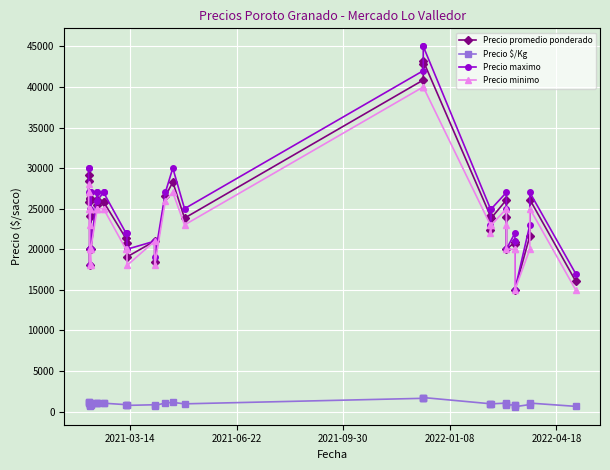

How many categories are shown in the chart?

39